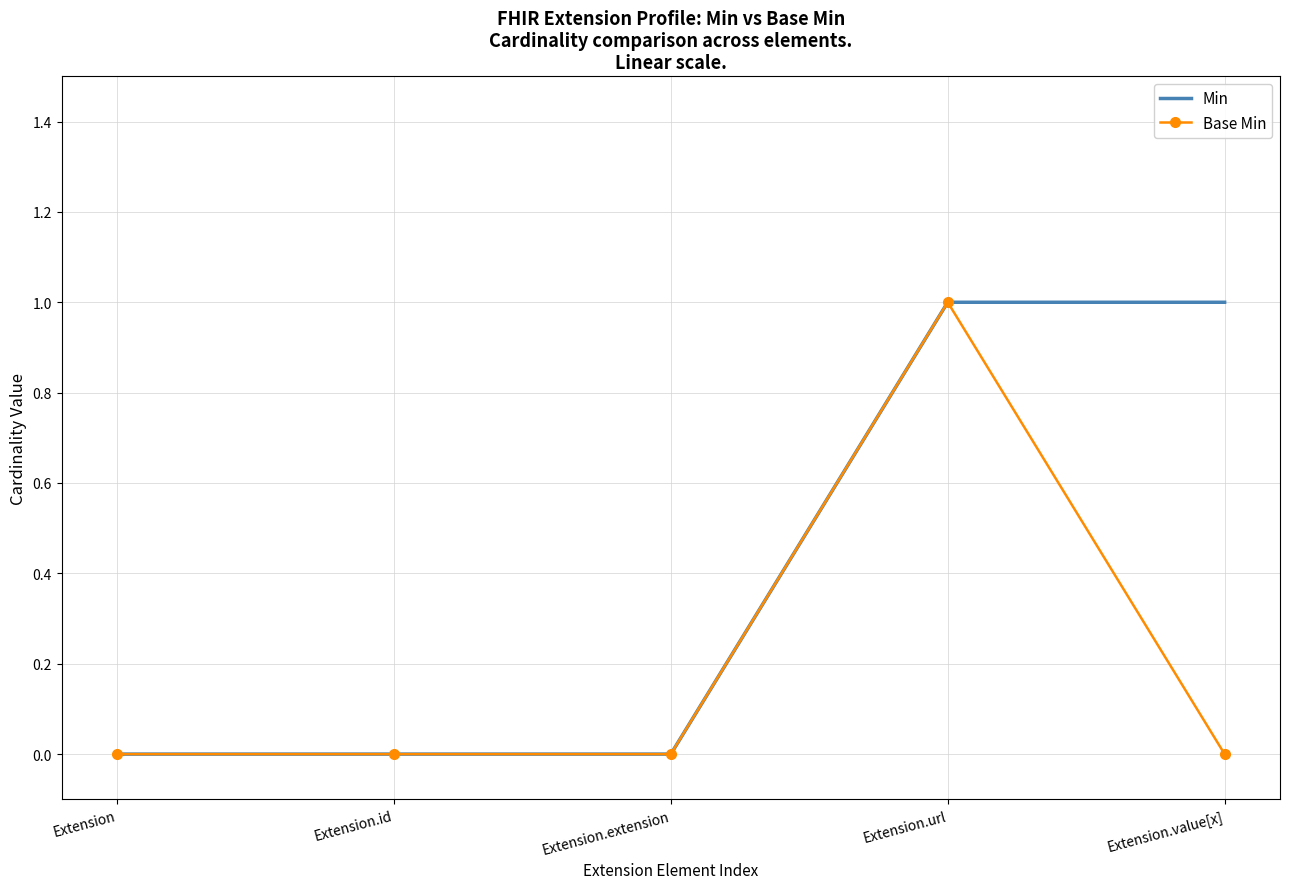

Reading left to right, what are all the values shown in this chart?

Min: Extension=0	Extension.id=0	Extension.extension=0	Extension.url=1	Extension.value[x]=1
Base Min: Extension=0	Extension.id=0	Extension.extension=0	Extension.url=1	Extension.value[x]=0